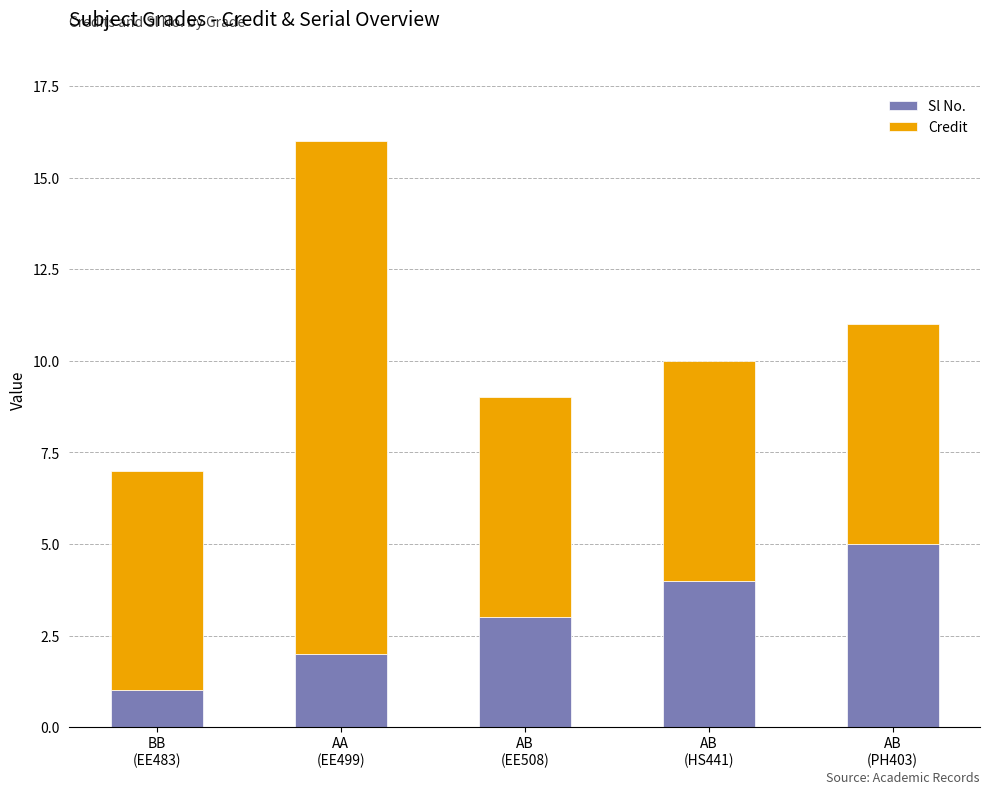

Rank the categories by Sl No. value from highest to lowest.

AB
(PH403), AB
(HS441), AB
(EE508), AA
(EE499), BB
(EE483)